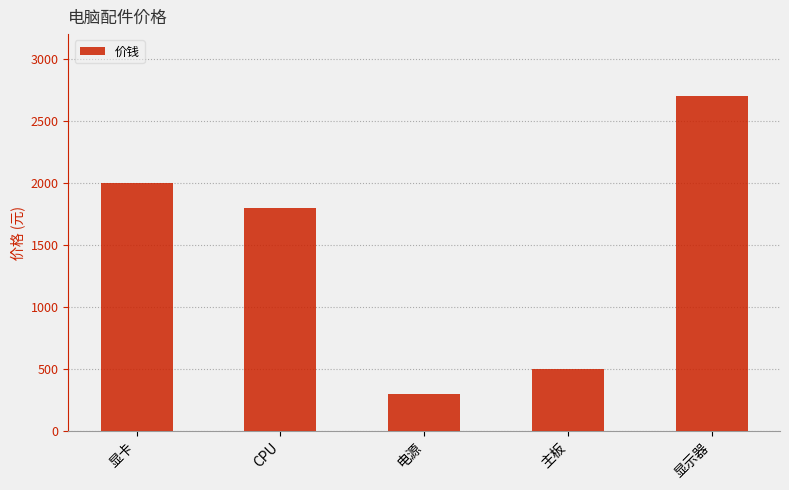

What is the ratio of the value at 主板 to the value at 显示器?

0.2